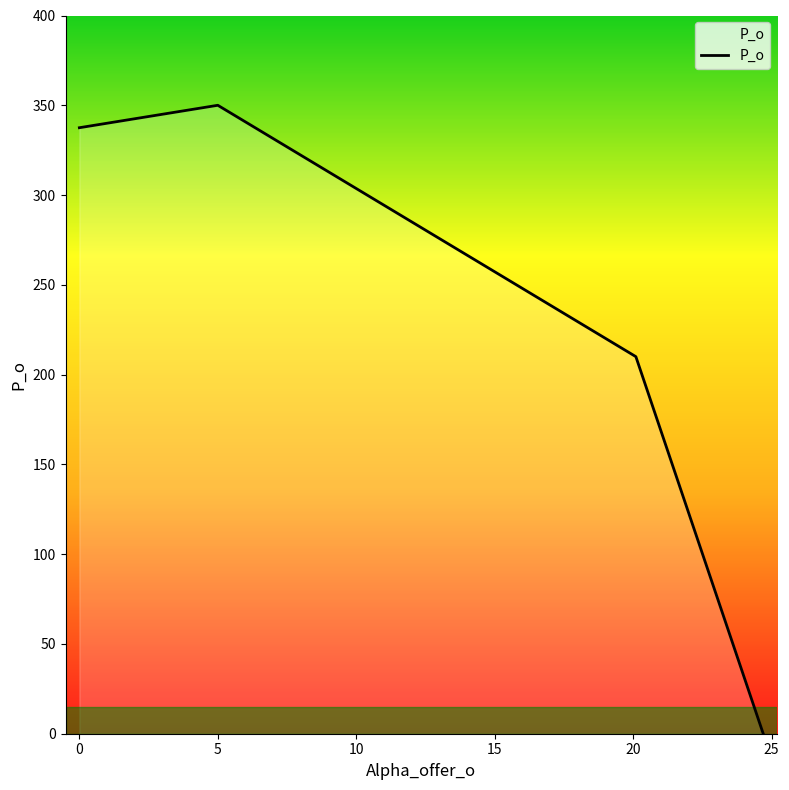

How many lines are shown in the chart?

1